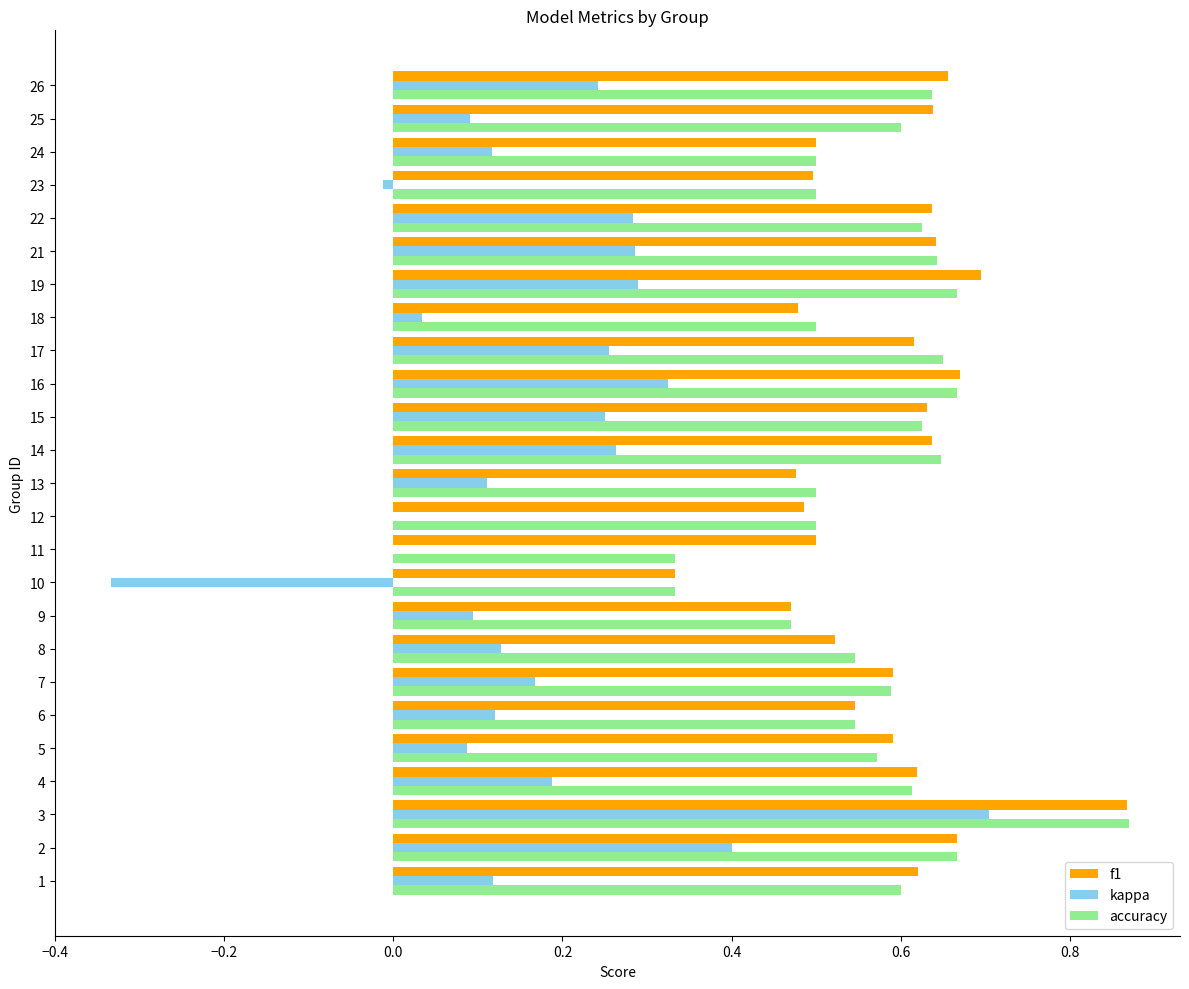

What is the total value across all series at 18?

1.0